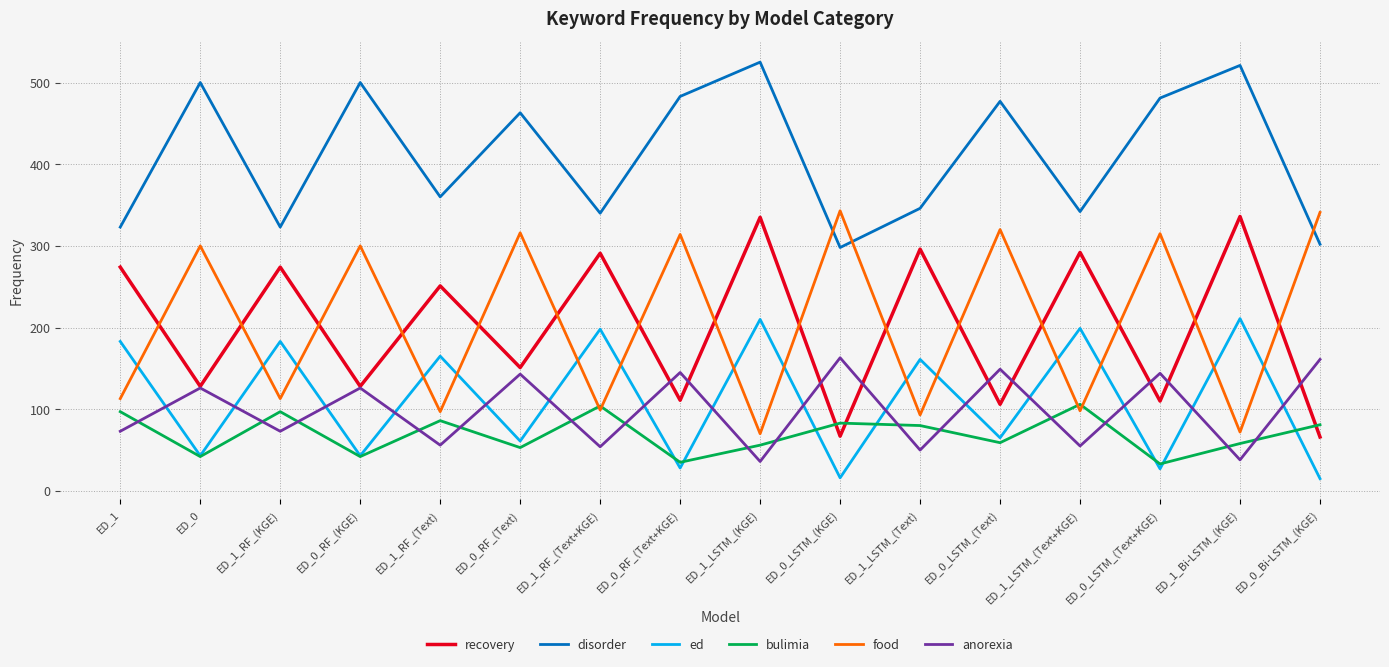

Is it true that food equals 437 at ED_0_LSTM_(Text+KGE)?

False